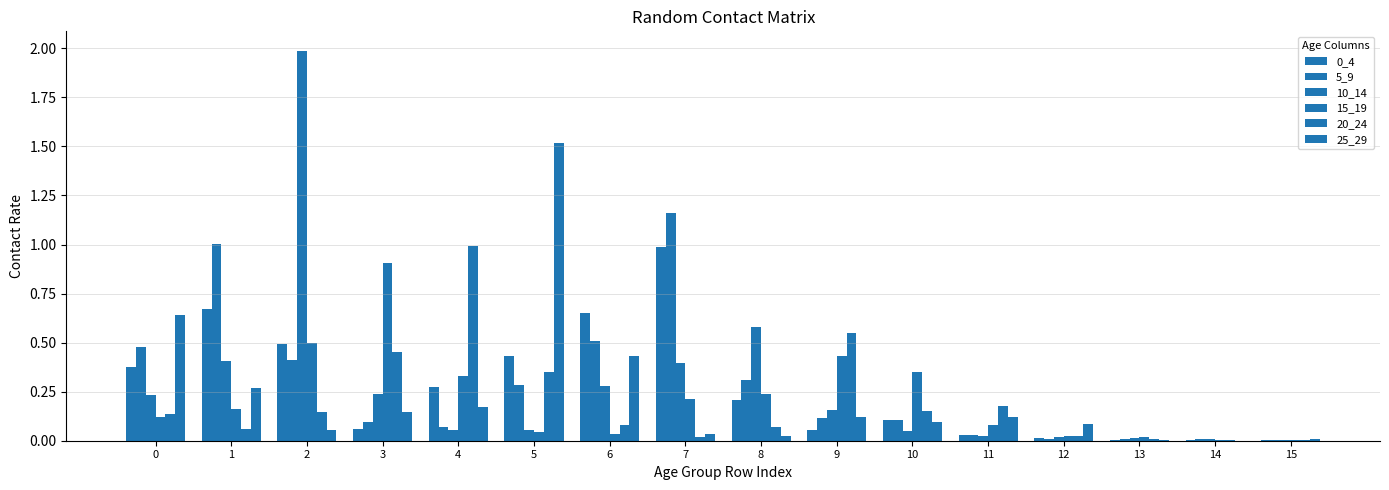

Reading right to left, extract all data points from this chart.

0_4: 0.0	0.0	0.0	0.0	0.0	0.1	0.1	0.2	1.0	0.7	0.4	0.3	0.1	0.5	0.7	0.4
5_9: 0.0	0.0	0.0	0.0	0.0	0.1	0.1	0.3	1.2	0.5	0.3	0.1	0.1	0.4	1.0	0.5
10_14: 0.0	0.0	0.0	0.0	0.0	0.0	0.2	0.6	0.4	0.3	0.1	0.1	0.2	2.0	0.4	0.2
15_19: 0.0	0.0	0.0	0.0	0.1	0.3	0.4	0.2	0.2	0.0	0.0	0.3	0.9	0.5	0.2	0.1
20_24: 0.0	0.0	0.0	0.0	0.2	0.1	0.5	0.1	0.0	0.1	0.3	1.0	0.5	0.1	0.1	0.1
25_29: 0.0	0.0	0.0	0.1	0.1	0.1	0.1	0.0	0.0	0.4	1.5	0.2	0.1	0.1	0.3	0.6